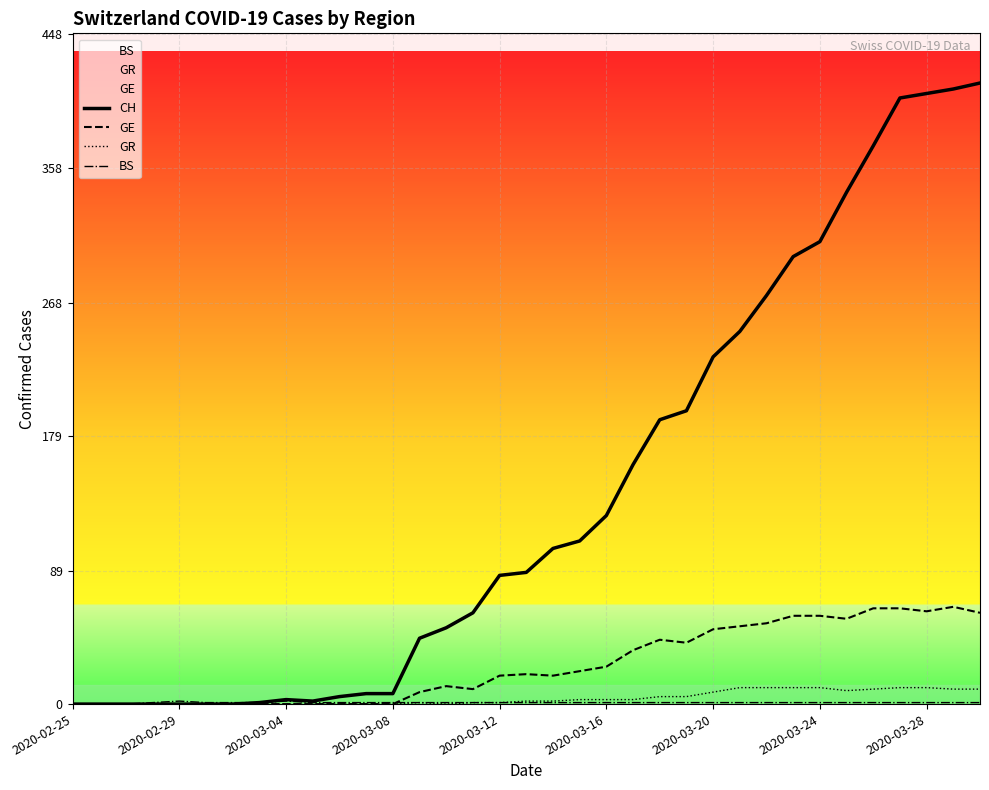

What is the difference between the highest and lowest values at 21?

159